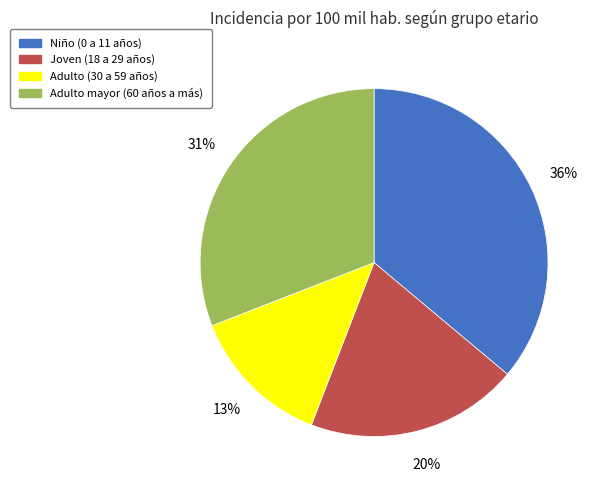

Approximately how many times larger is the value at Joven (18 a 29 años) compared to Adulto (30 a 59 años)?

1.5